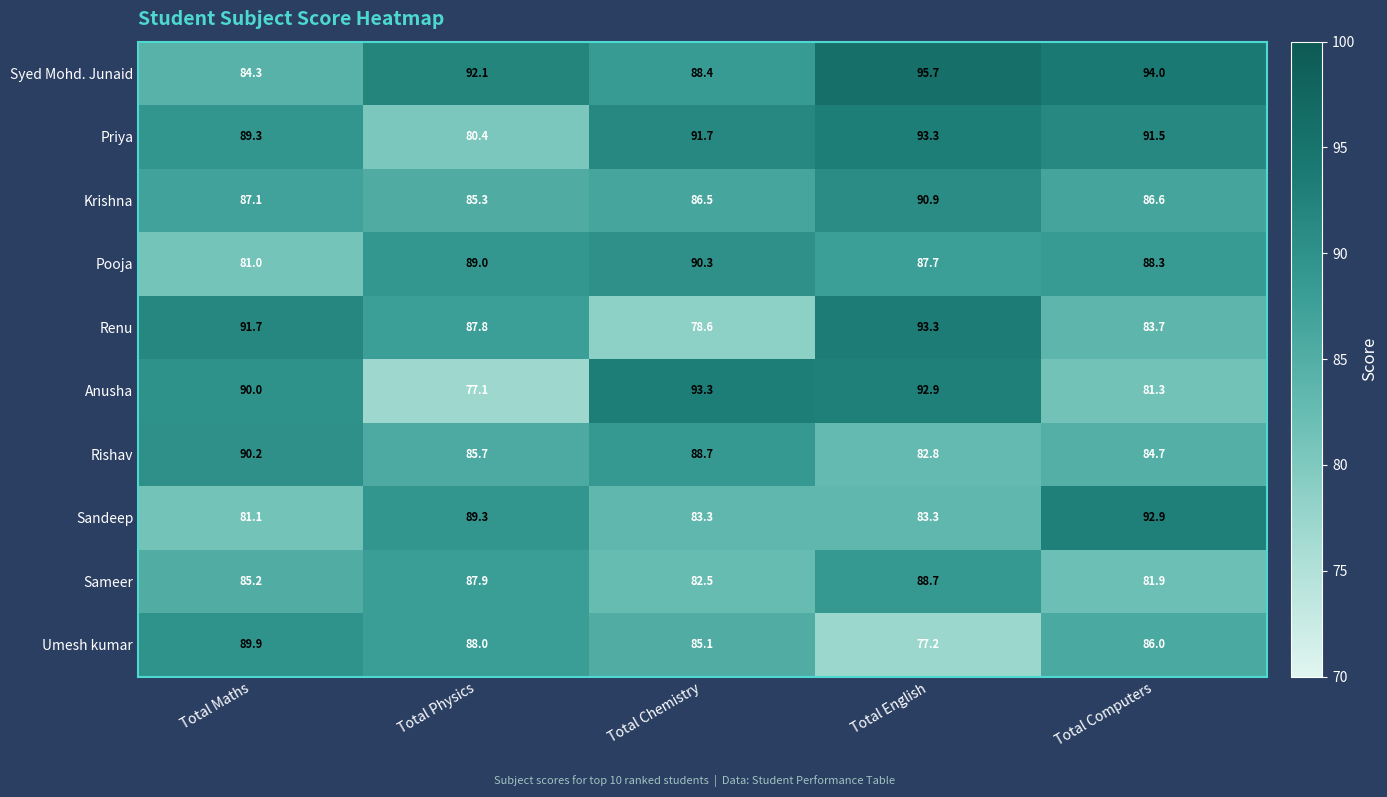

What is the total value across all series at Total Maths?

869.8